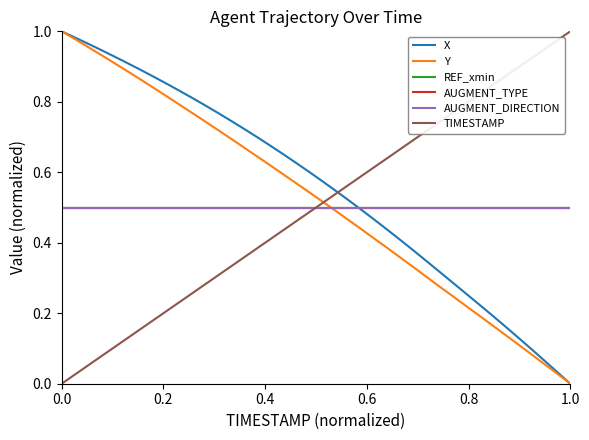

Is this an area chart (filled region under the line)?

No